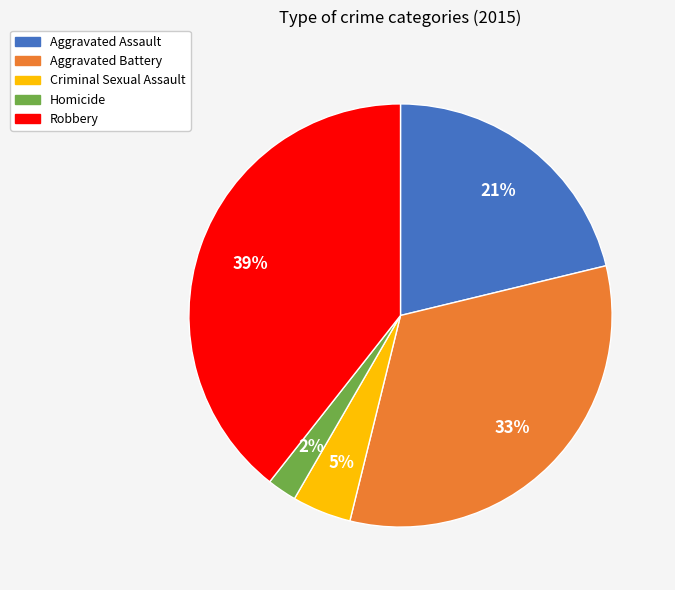

Which slice is the smallest?

Homicide